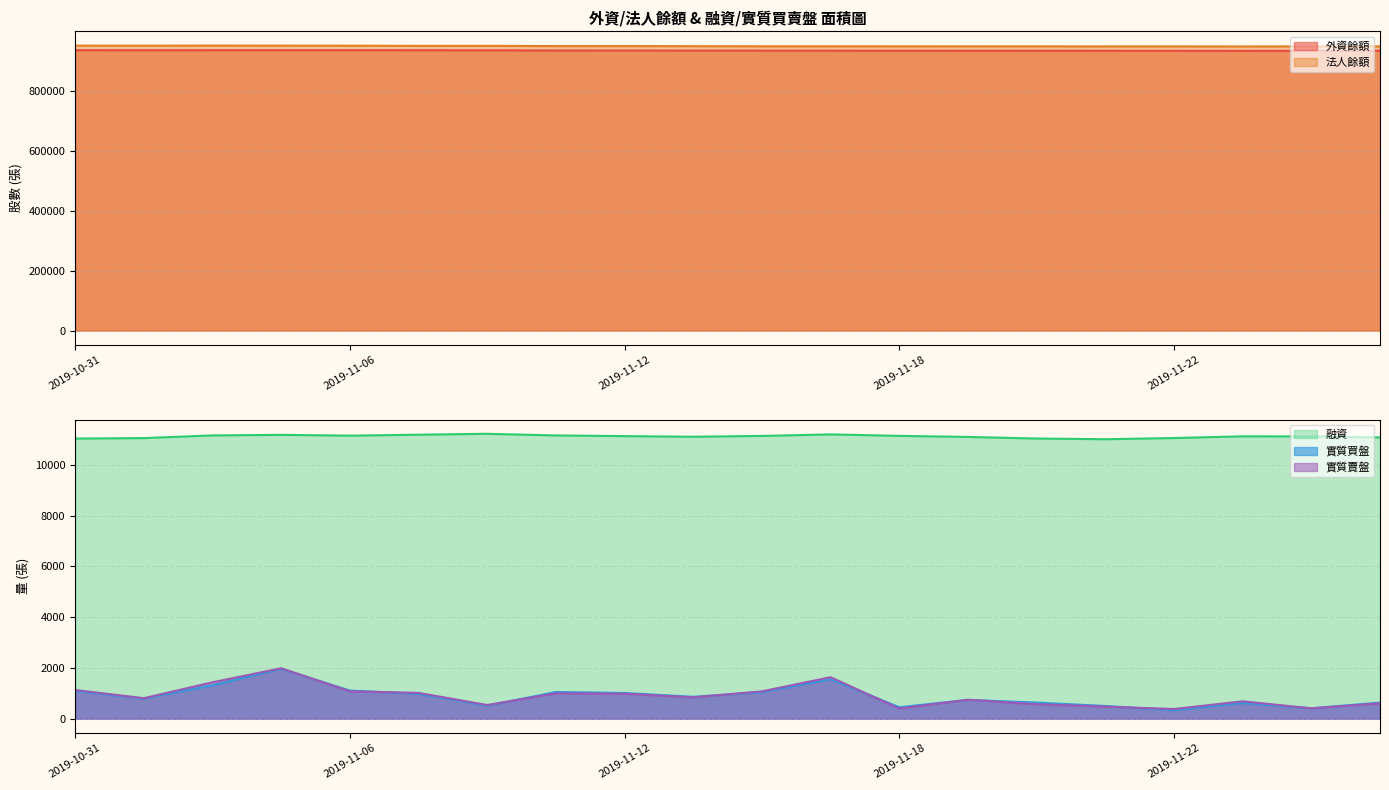

How many data points does each series have?

20